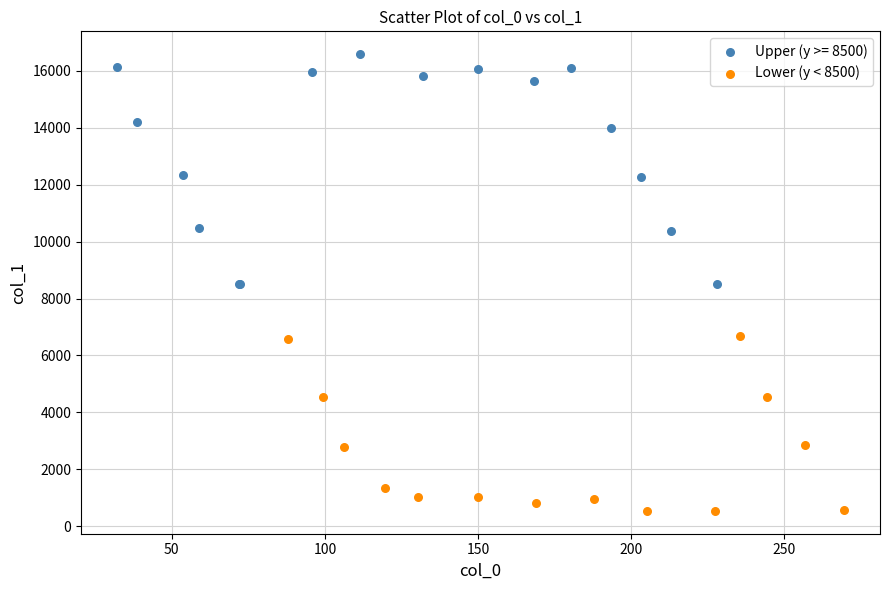

Which series contains the lowest Y value?

Lower (y < 8500)